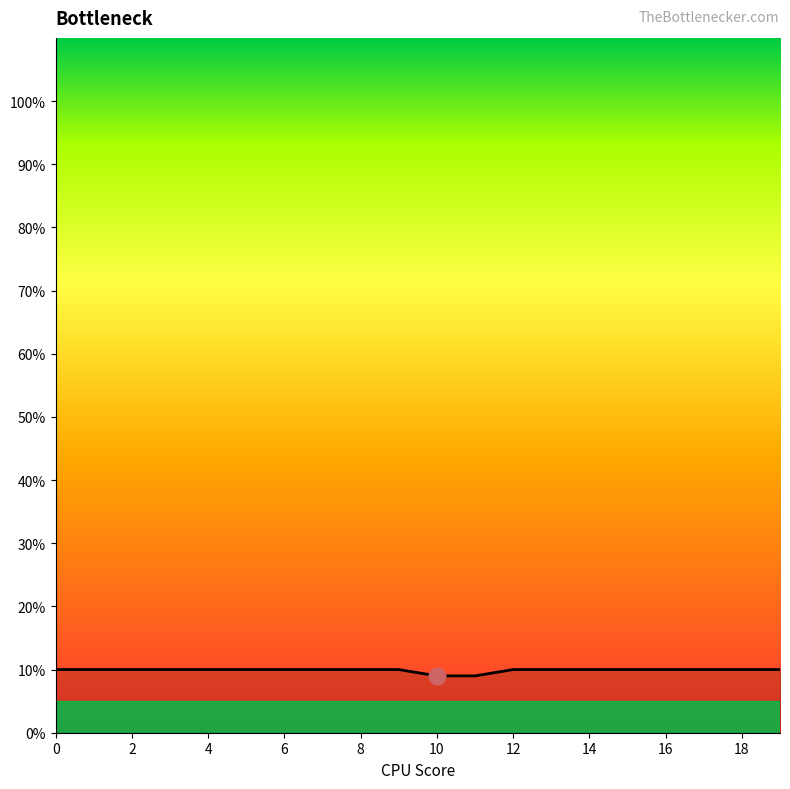

What is the difference between the second highest and second lowest values?

1